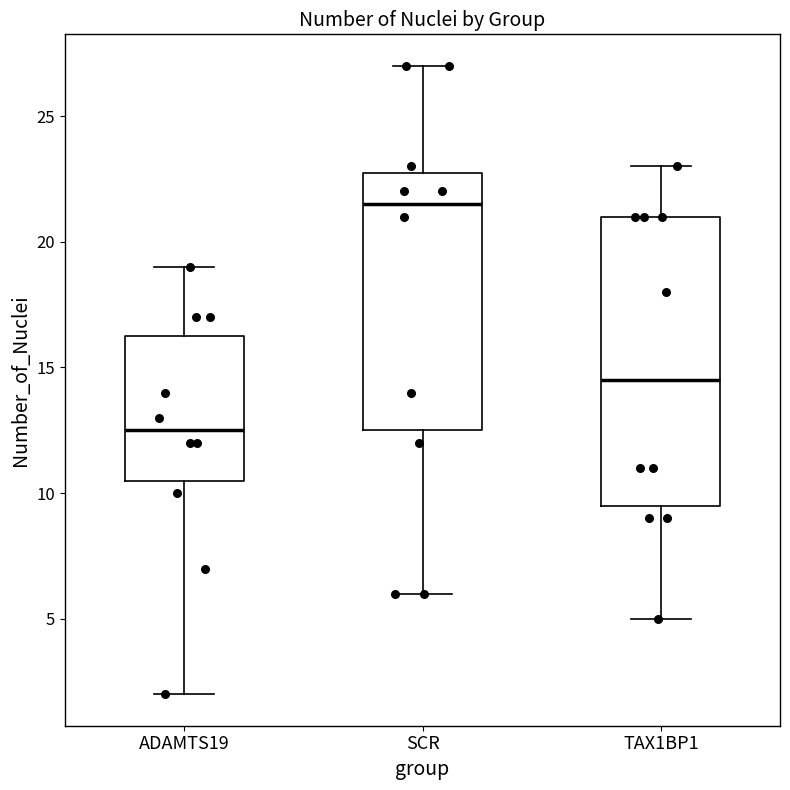

Comparing the boxes themselves (not the whiskers), which one is the tallest?

TAX1BP1